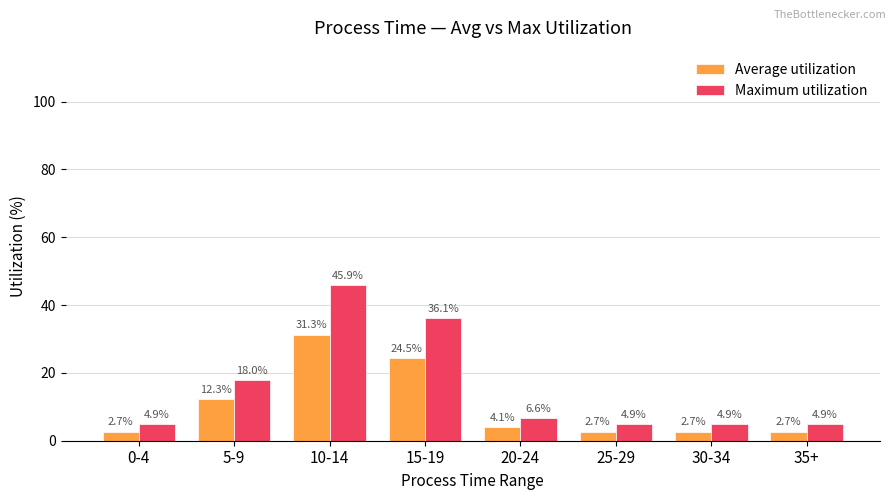

Which series has the largest range (max minus min)?

Maximum utilization